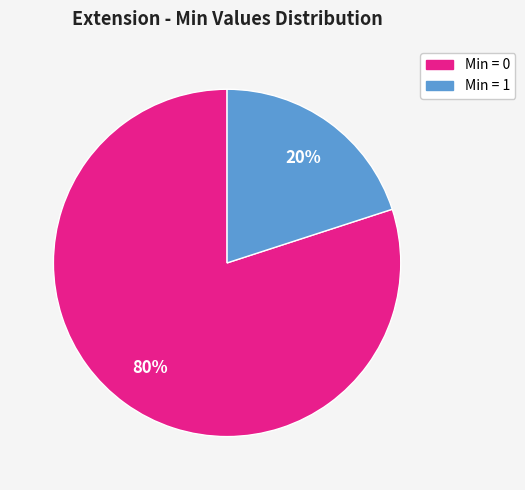

Is there any slice that represents more than half of the pie?

Yes